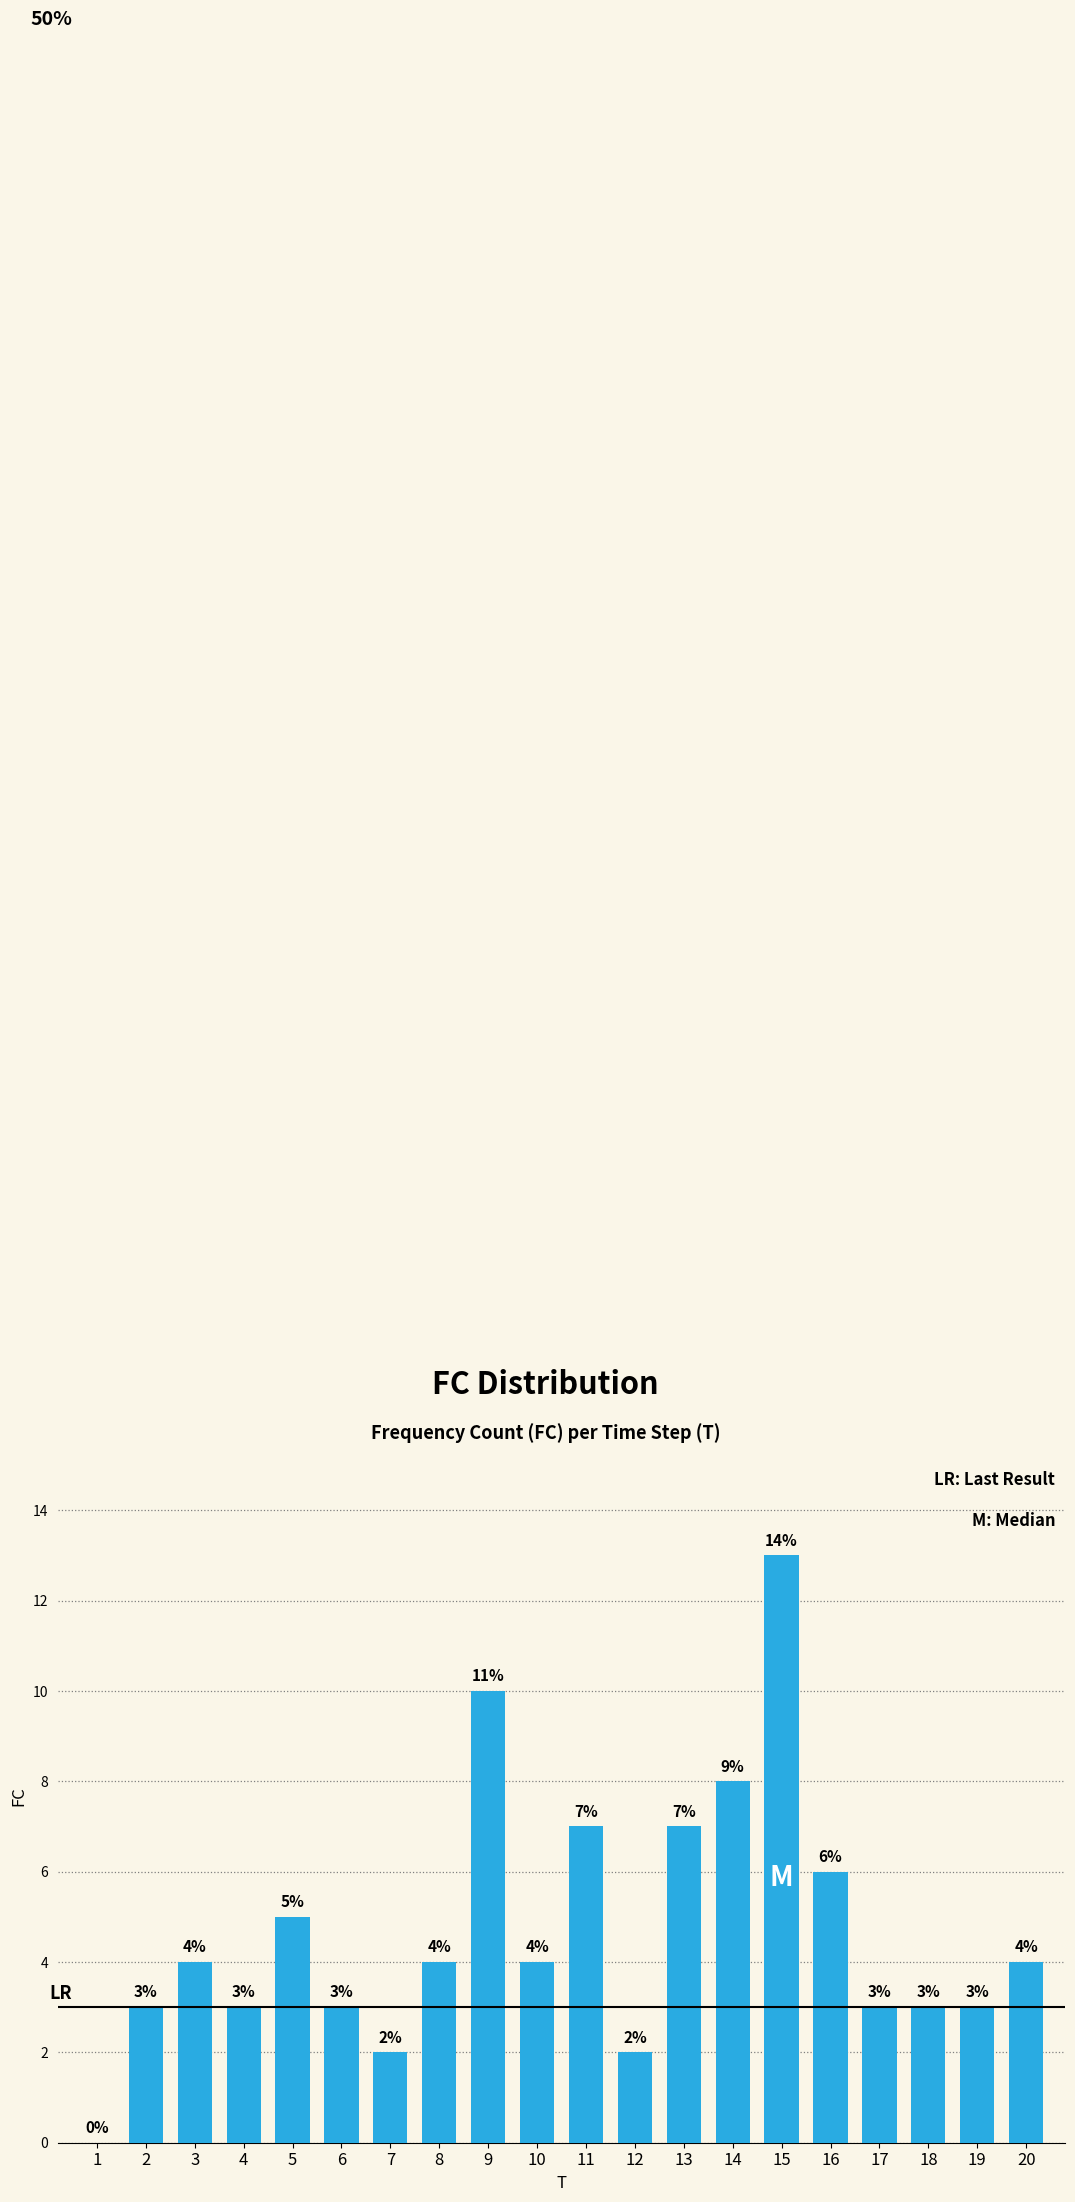

Count the number of data series in this chart.

1